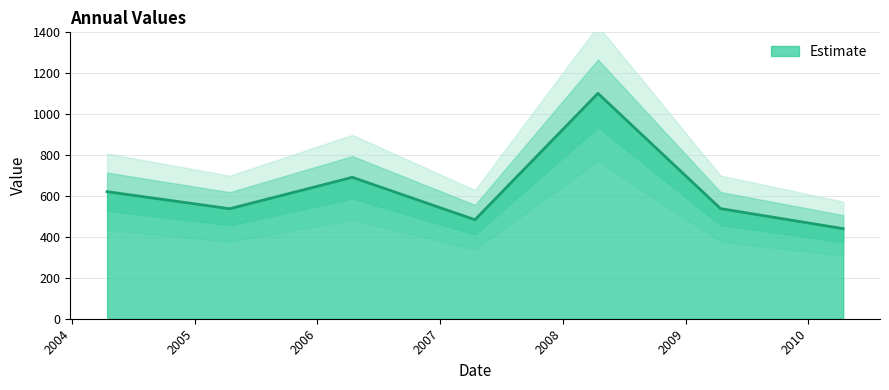

Which category has the highest value across all series?

2008-04-15